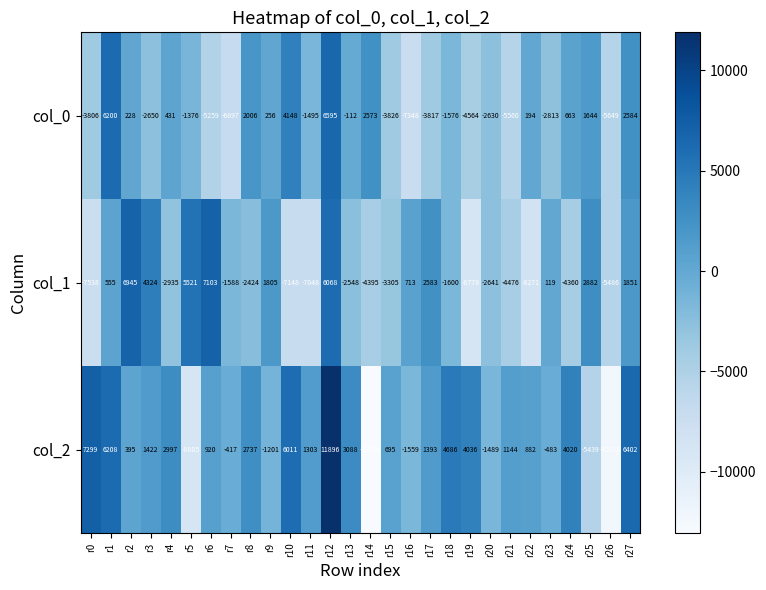

Which label corresponds to the smallest value in the chart?

r14